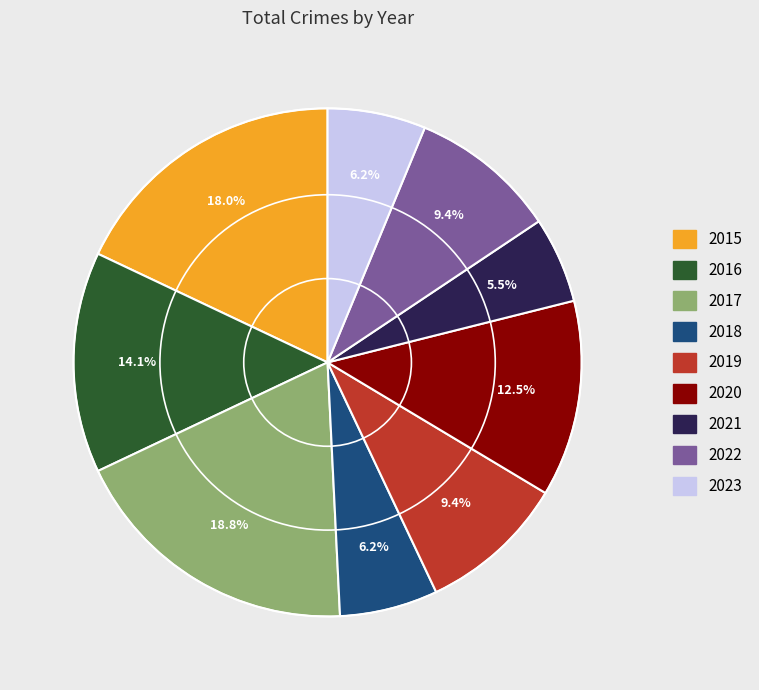

Is there any slice that represents more than half of the pie?

No